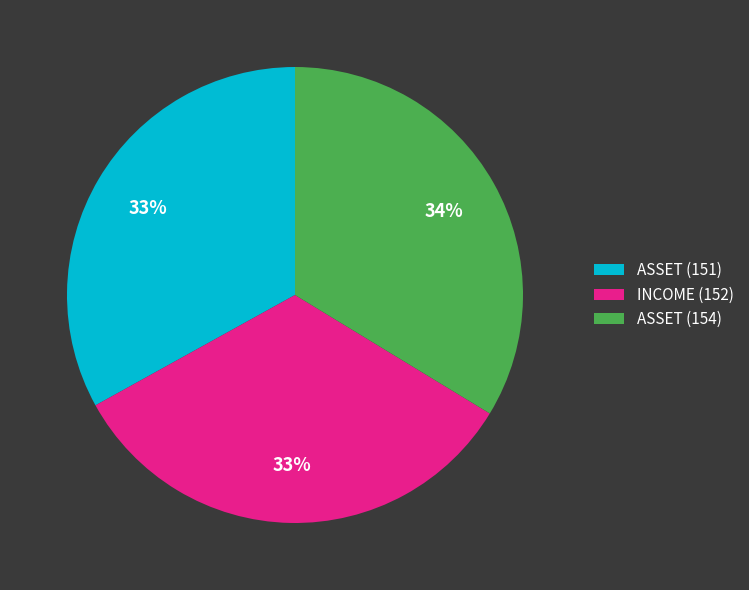

Do ASSET (154) and ASSET (151) together represent more than half of the pie?

Yes